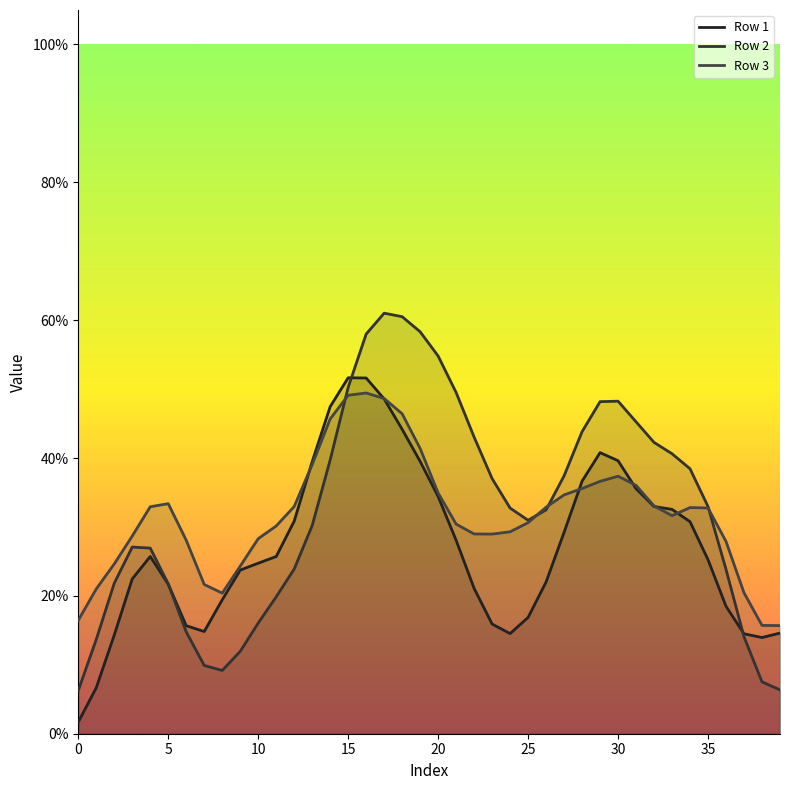

True or false: Row 2 has more than 0 points higher than both neighbors.

True